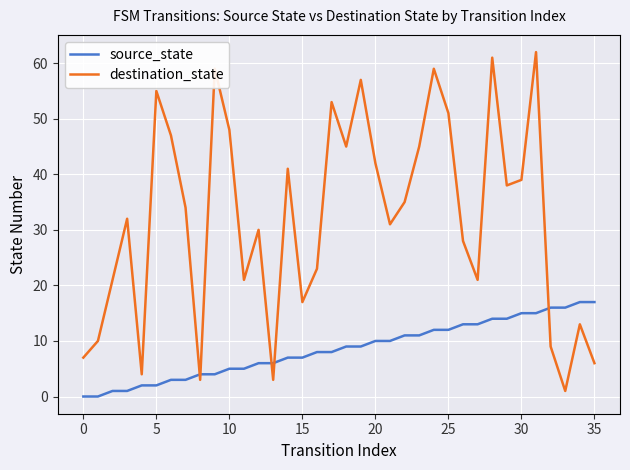

Reading left to right, what are all the values shown in this chart?

source_state: 0	0	1	1	2	2	3	3	4	4	5	5	6	6	7	7	8	8	9	9	10	10	11	11	12	12	13	13	14	14	15	15	16	16	17	17
destination_state: 7	10	21	32	4	55	47	34	3	59	48	21	30	3	41	17	23	53	45	57	42	31	35	45	59	51	28	21	61	38	39	62	9	1	13	6